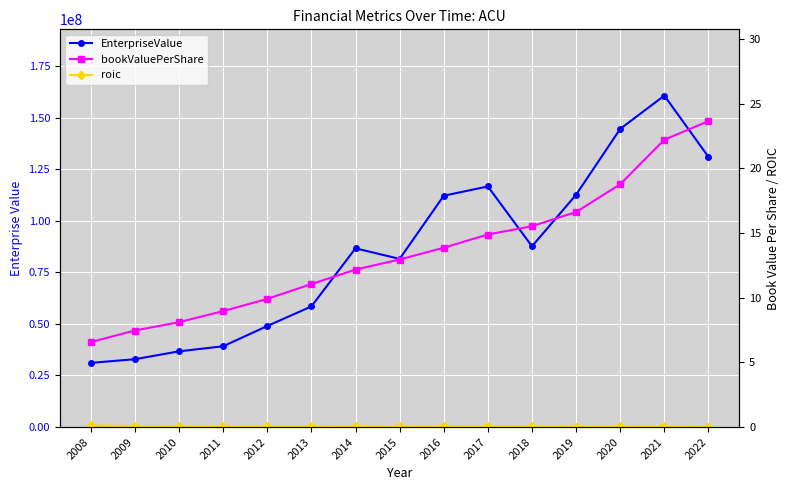

How many series are shown in this chart?

3